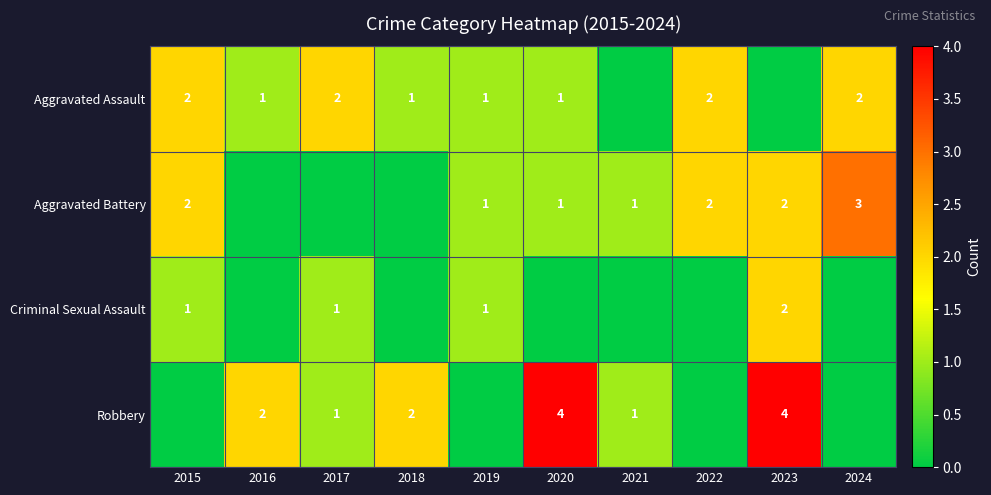

The Aggravated Assault series shows 2 at 2017. True or false?

True